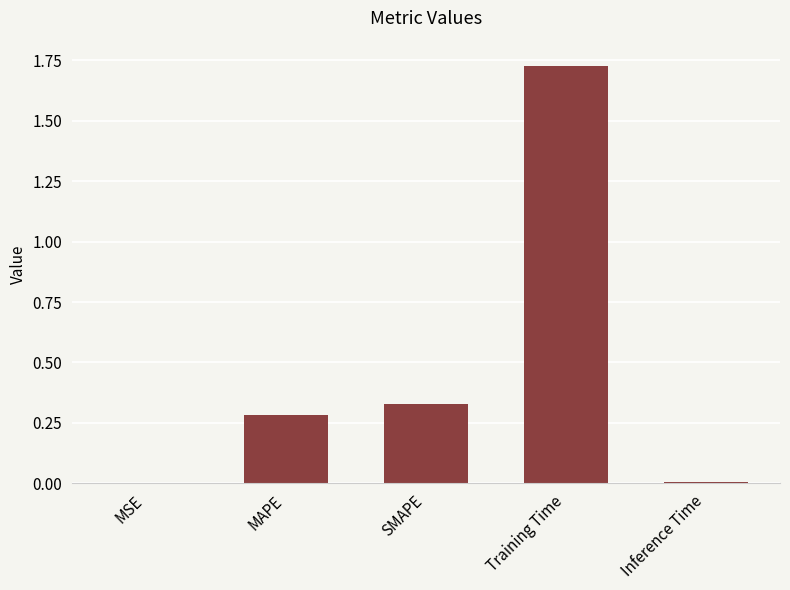

Is it true that the value at MSE is 0.0?

True